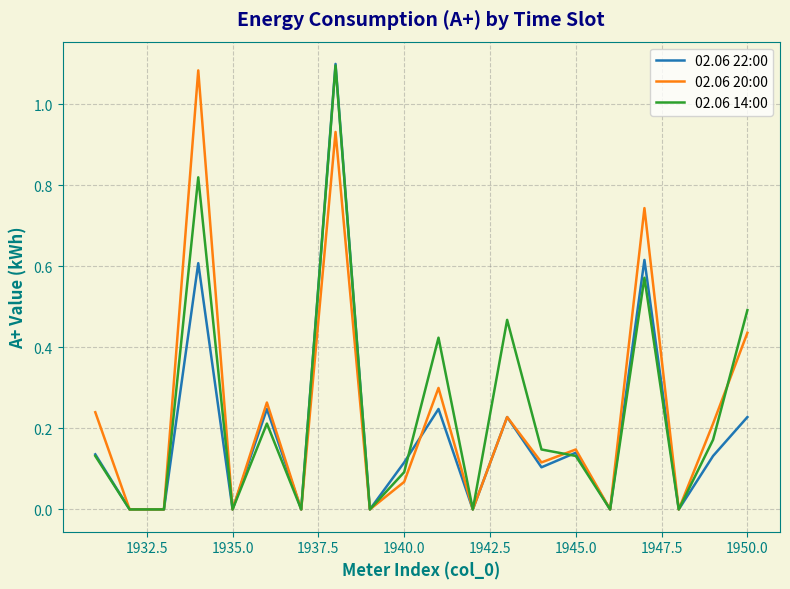

Which series has the largest range (max minus min)?

02.06 22:00